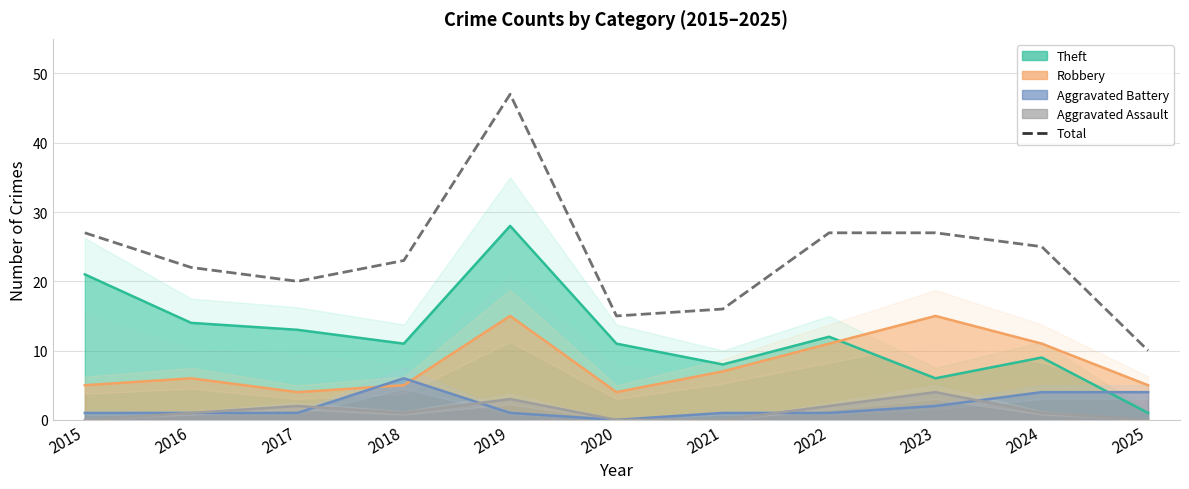

Is it true that the value at 2019 is 47?

True